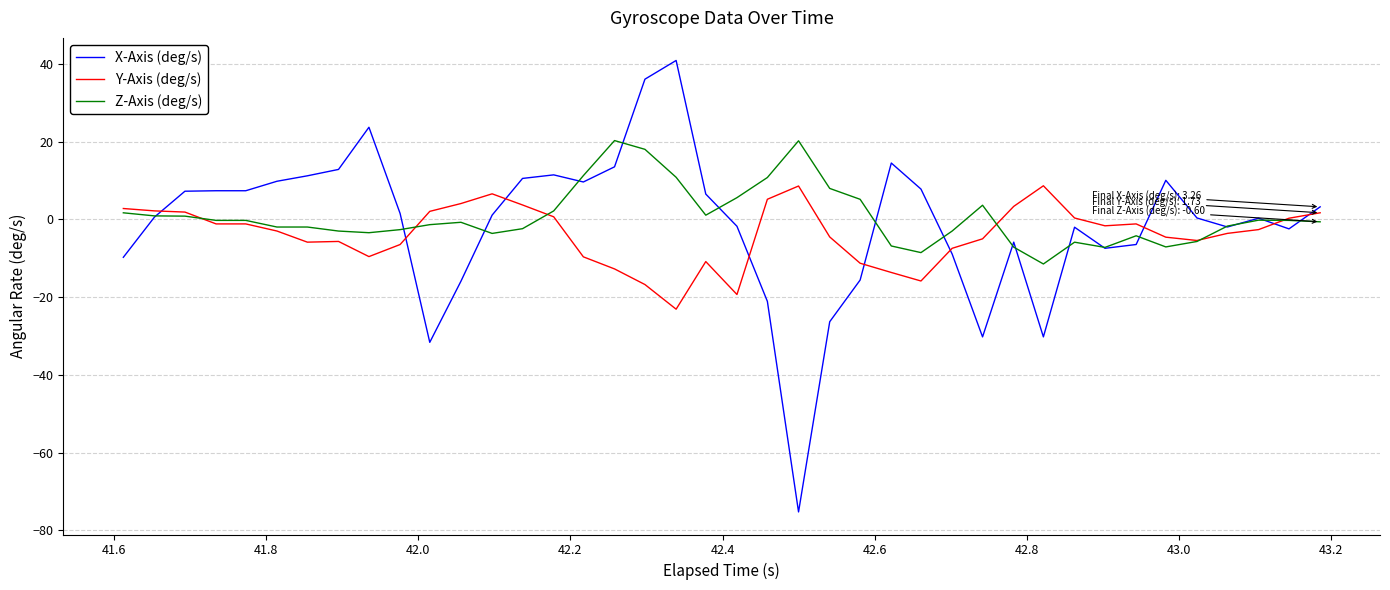

Which series has the widest spread of values?

X-Axis (deg/s)